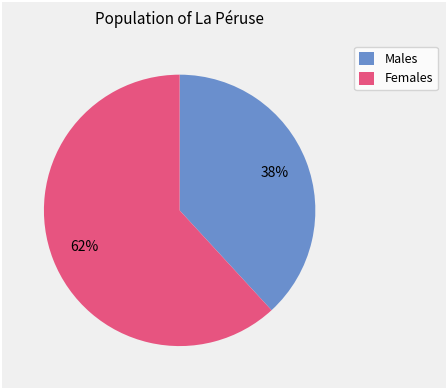

Is it true that Females is 53% of the pie?

False